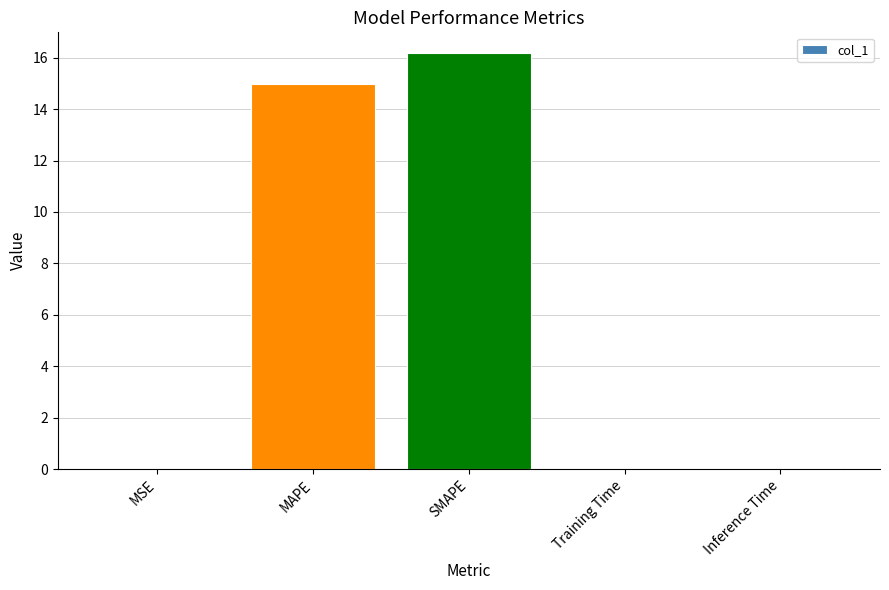

How many series are shown in this chart?

1